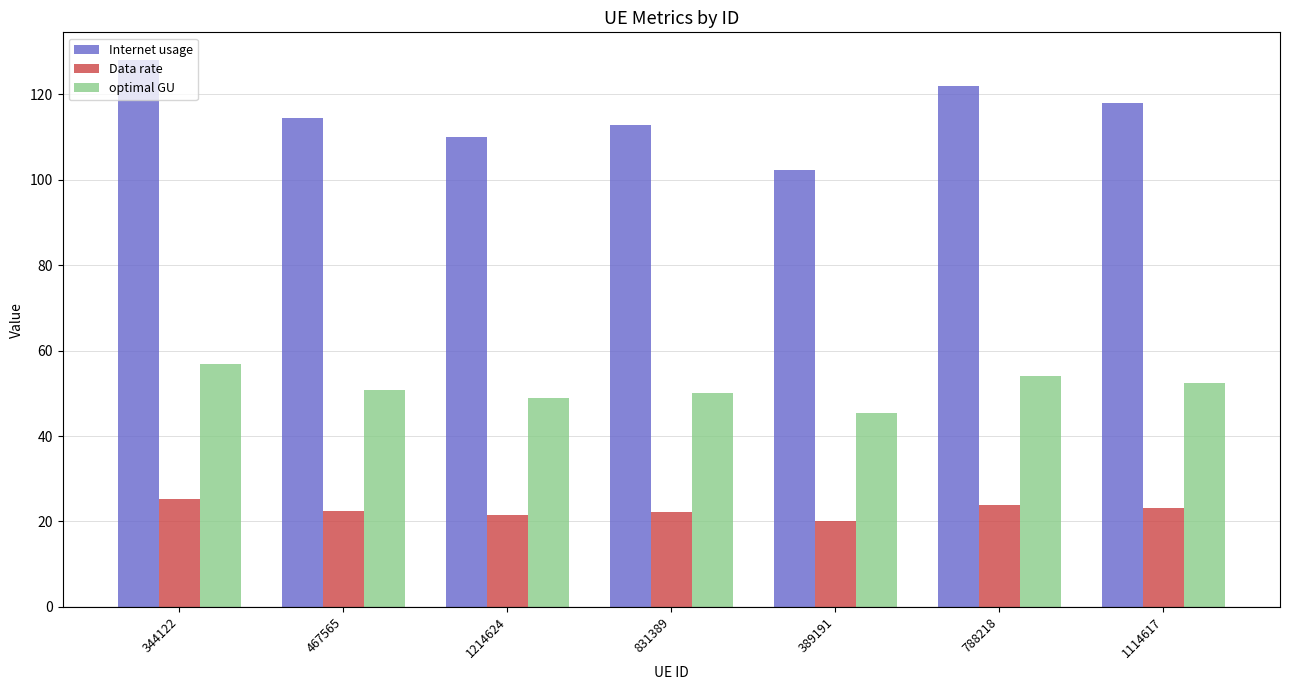

The value of Internet usage at 467565 is 178.3. True or false?

False